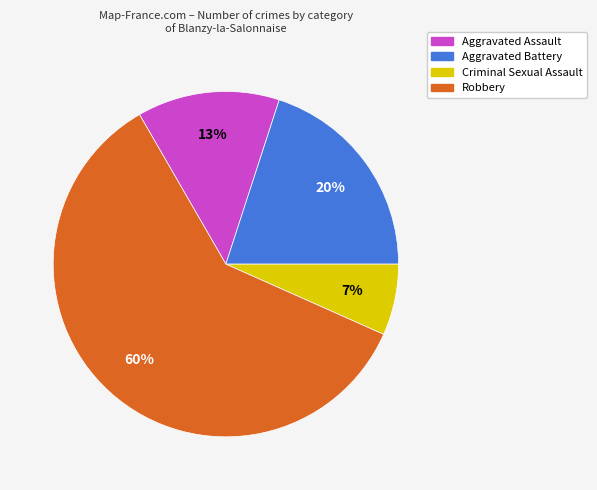

Which category has the biggest portion of the pie?

Robbery